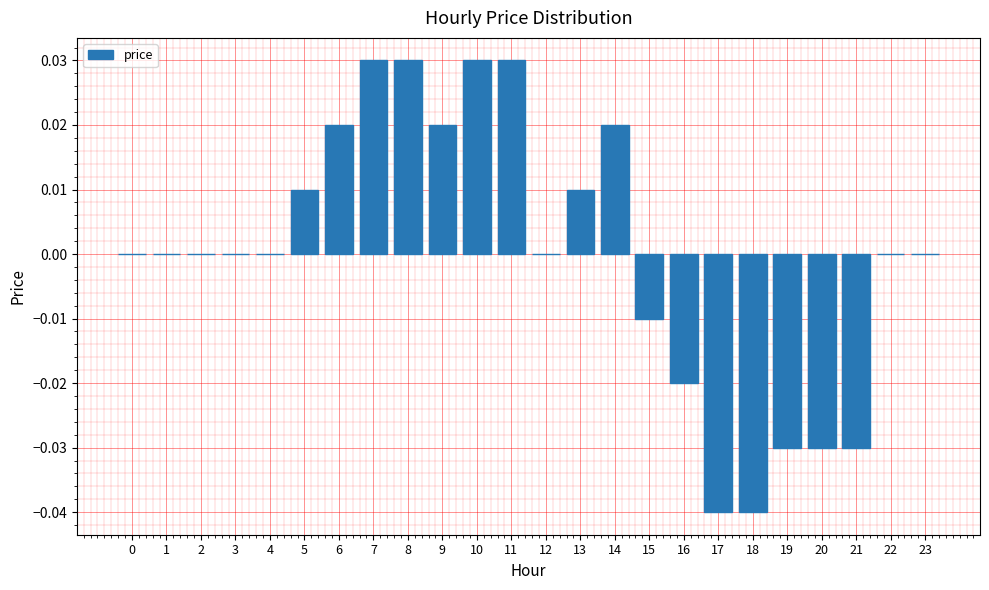

Which has a higher value, 17 or 14?

14